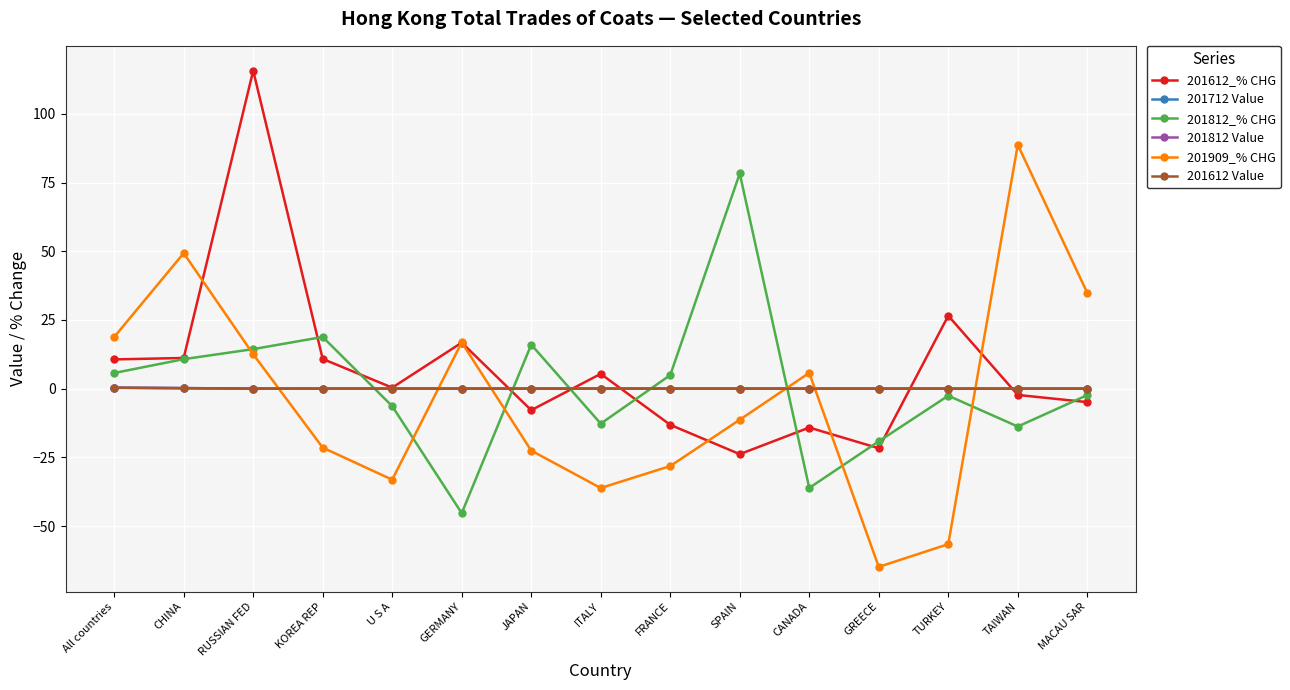

The value of 201612 Value at RUSSIAN FED is 0.0. True or false?

True